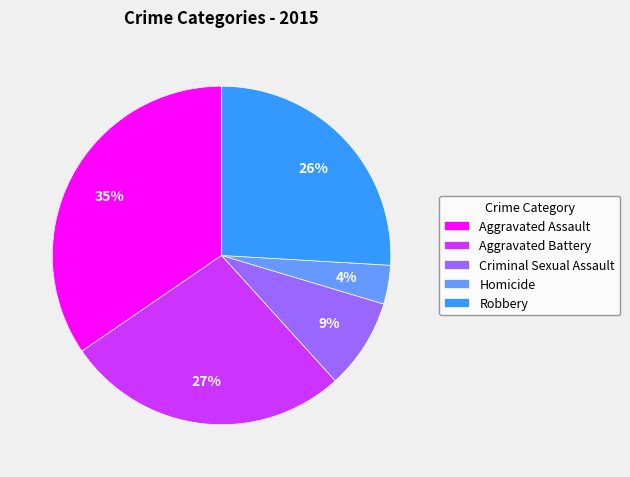

Rank the categories by value from highest to lowest.

Aggravated Assault, Aggravated Battery, Robbery, Criminal Sexual Assault, Homicide